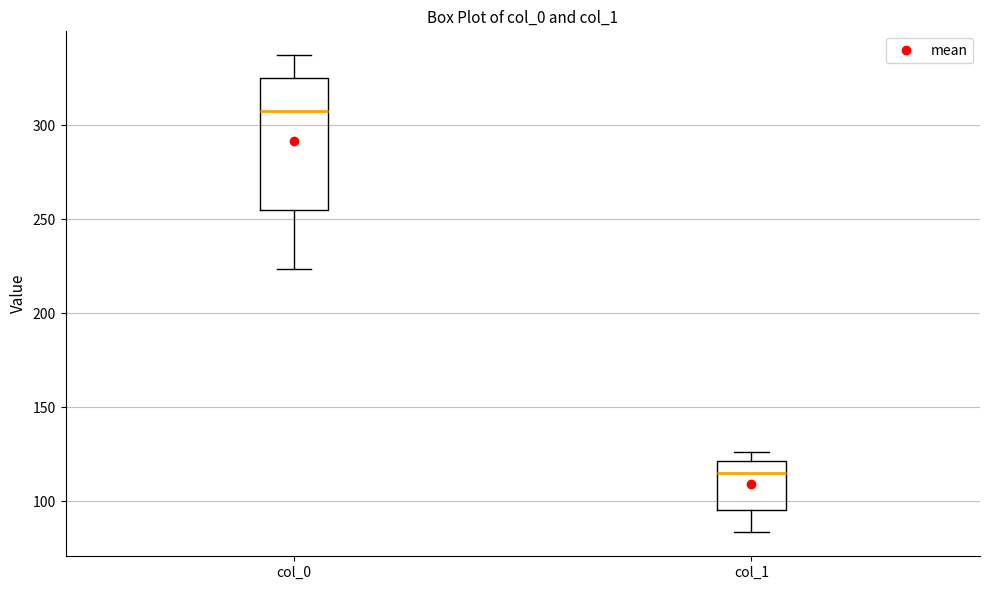

Where does the lower whisker of the box for col_0 end on the y-axis? The values are not printed on the chart, so give them approximately, as read against the axis.

225